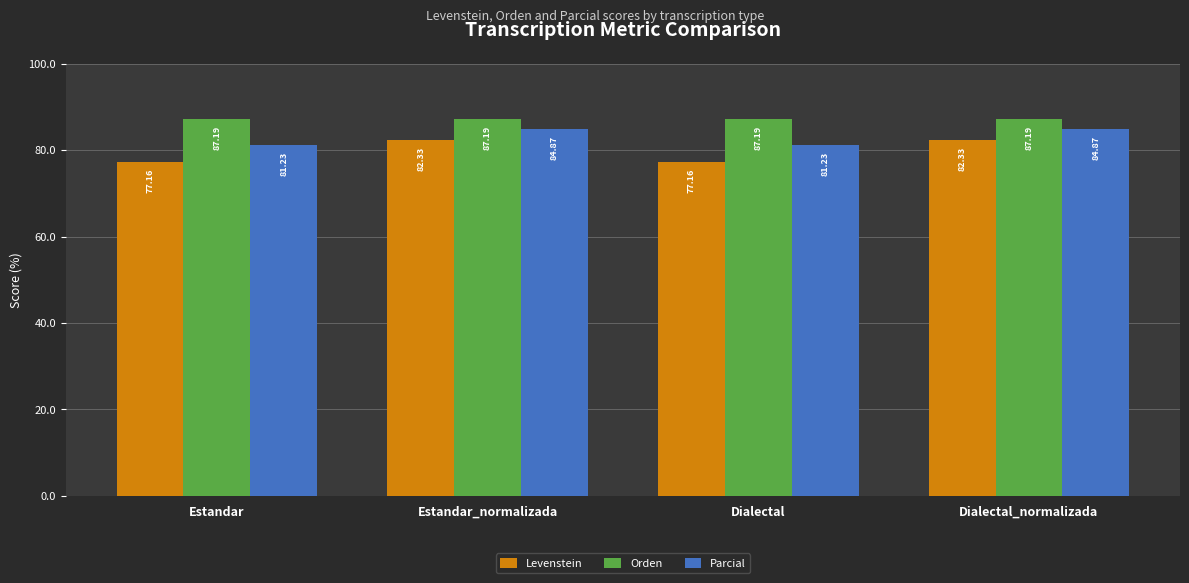

Rank the series by their maximum value, from lowest to highest.

Levenstein, Parcial, Orden